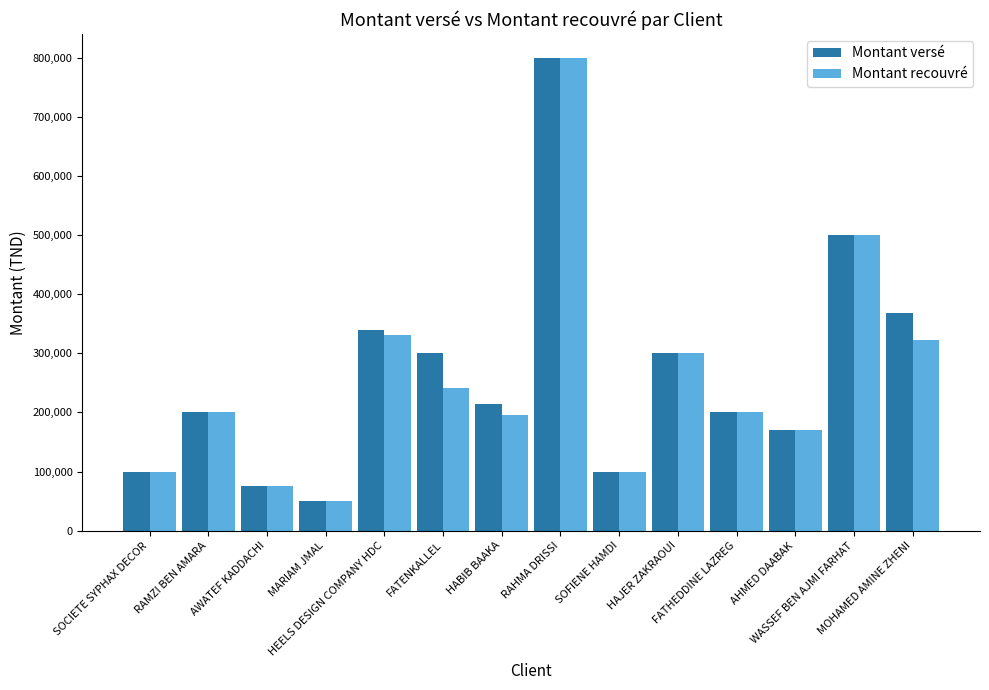

How many bars are there in total?

28